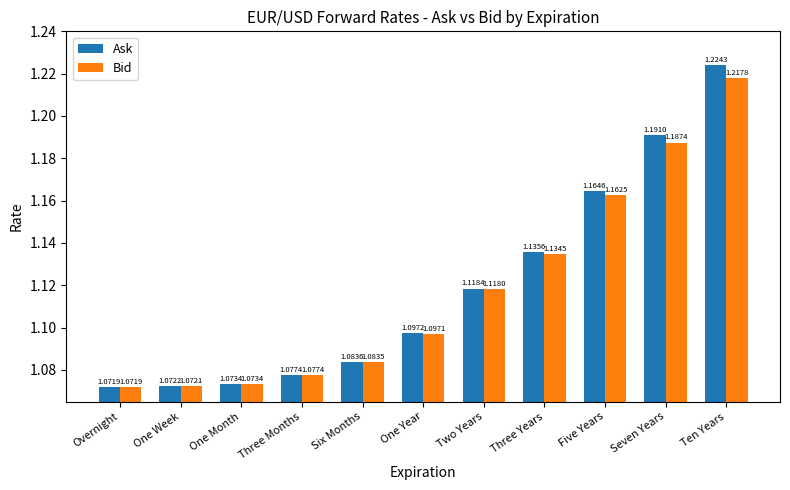

Count the Bid values in the range 1 to 2.

11